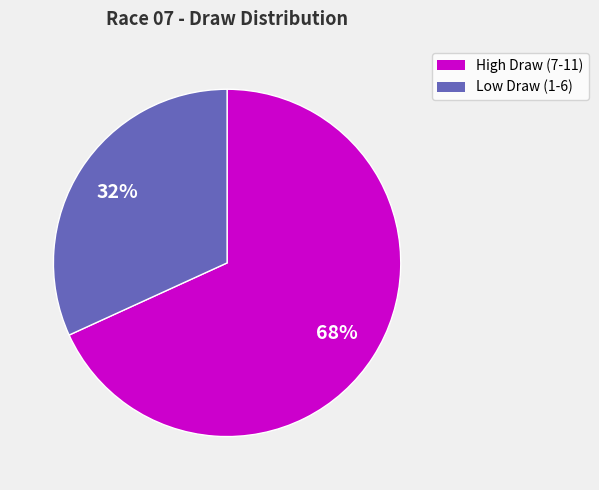

Does any single category account for the majority?

Yes